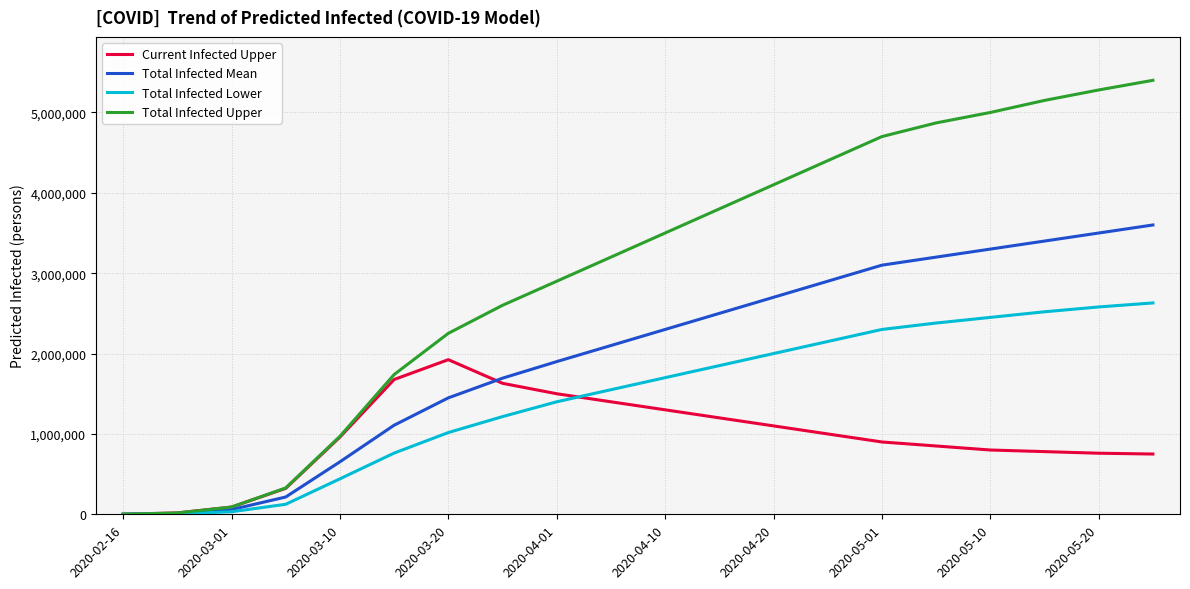

What is the maximum value shown in the chart?

5400000